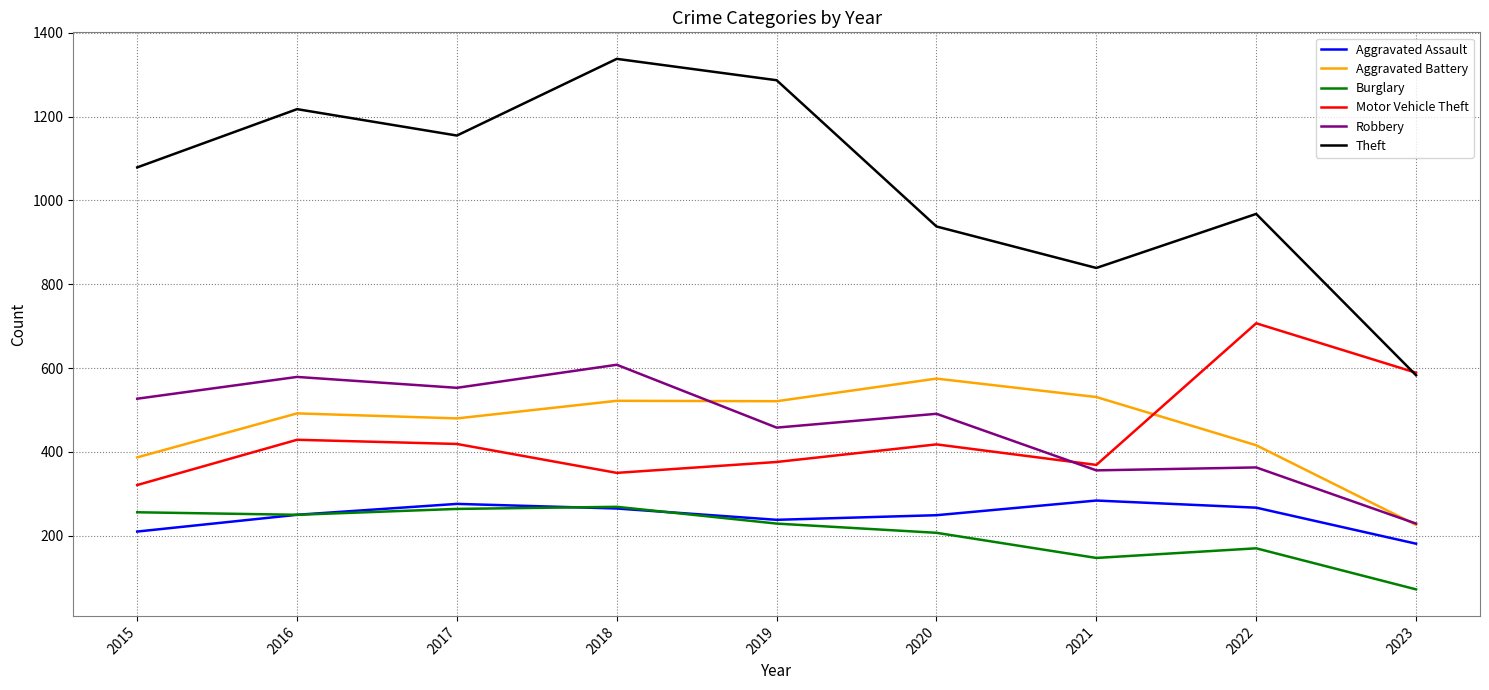

Which series has the widest spread of values?

Theft